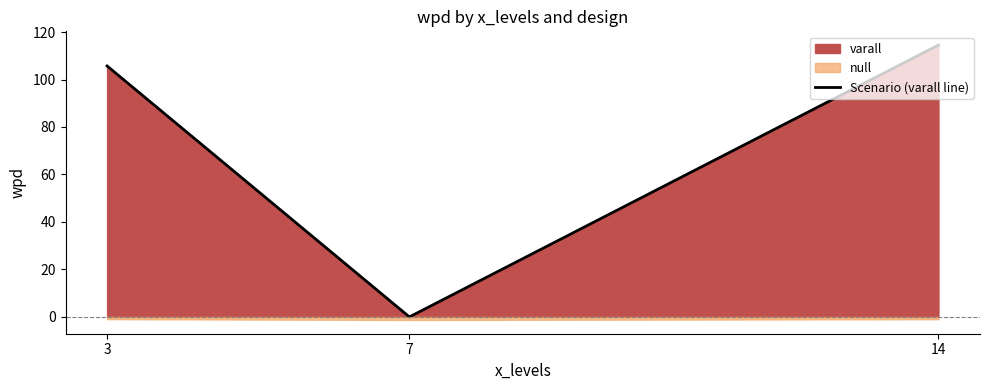

Rank the categories by value from lowest to highest.

7, 3, 14